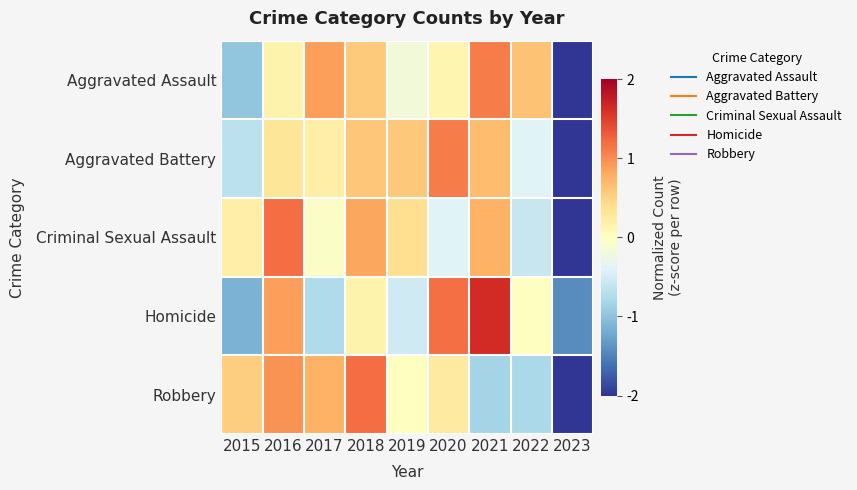

Reading left to right, list all the values displayed in this chart.

Aggravated Assault: 2015=-1.0	2016=0.1	2017=0.9	2018=0.6	2019=-0.2	2020=0.1	2021=1.1	2022=0.6	2023=-2.3
Aggravated Battery: 2015=-0.7	2016=0.3	2017=0.2	2018=0.6	2019=0.6	2020=1.1	2021=0.7	2022=-0.4	2023=-2.4
Criminal Sexual Assault: 2015=0.2	2016=1.2	2017=-0.0	2018=0.8	2019=0.4	2020=-0.4	2021=0.8	2022=-0.6	2023=-2.4
Homicide: 2015=-1.1	2016=0.9	2017=-0.8	2018=0.1	2019=-0.5	2020=1.2	2021=1.6	2022=-0.0	2023=-1.4
Robbery: 2015=0.5	2016=1.0	2017=0.8	2018=1.2	2019=-0.0	2020=0.3	2021=-0.8	2022=-0.8	2023=-2.1